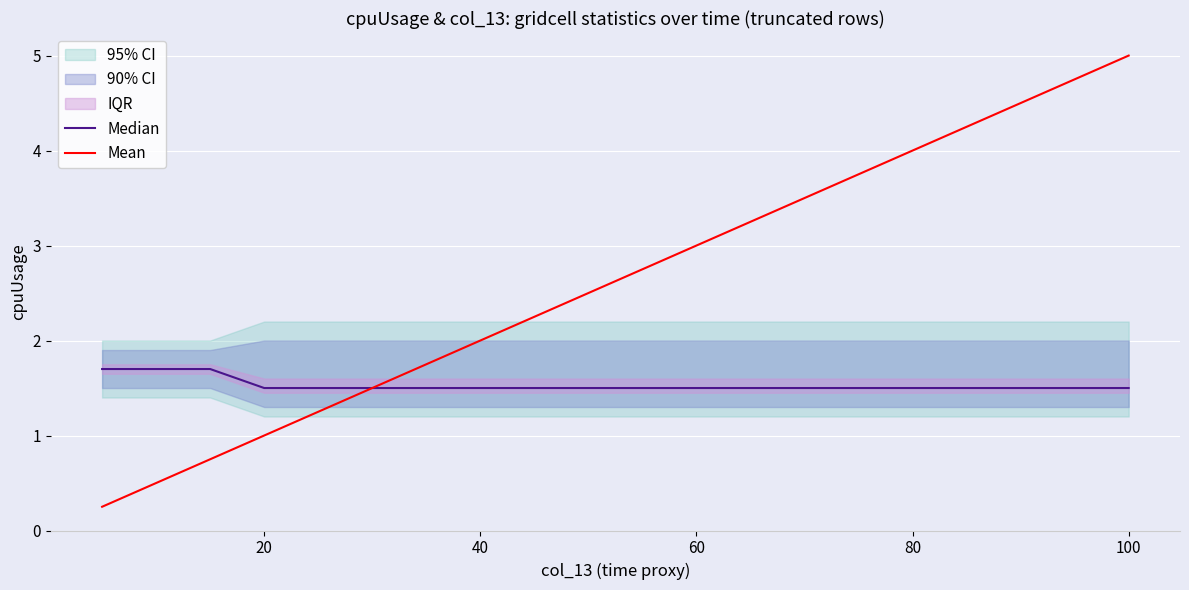

List the series in order of their overall mean, highest first.

Mean, Median